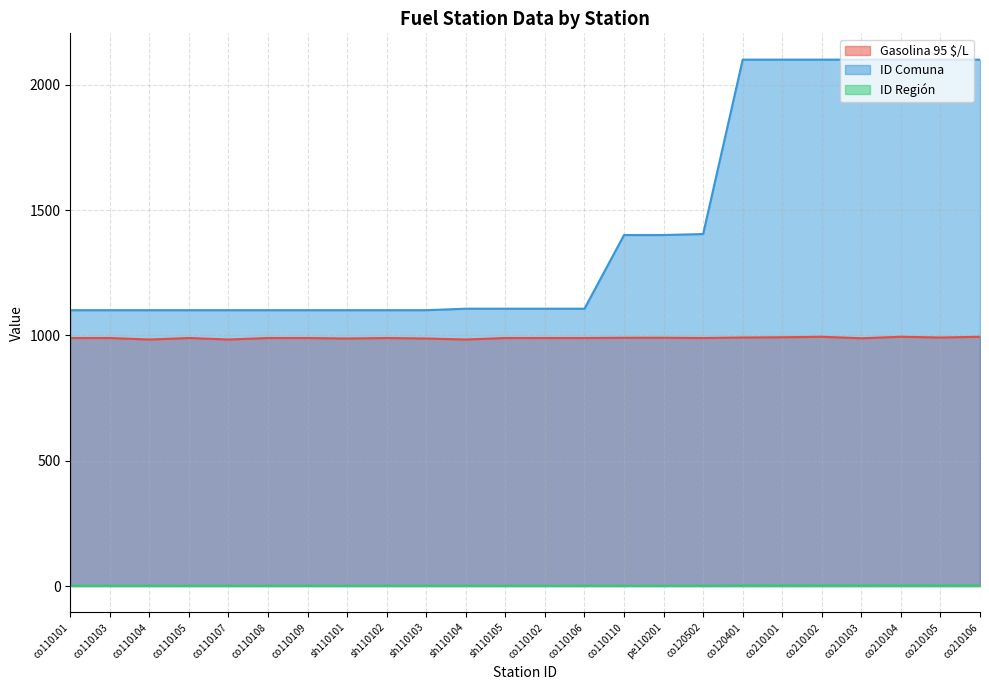

The Gasolina 95 $/L series shows 992 at co210105. True or false?

True